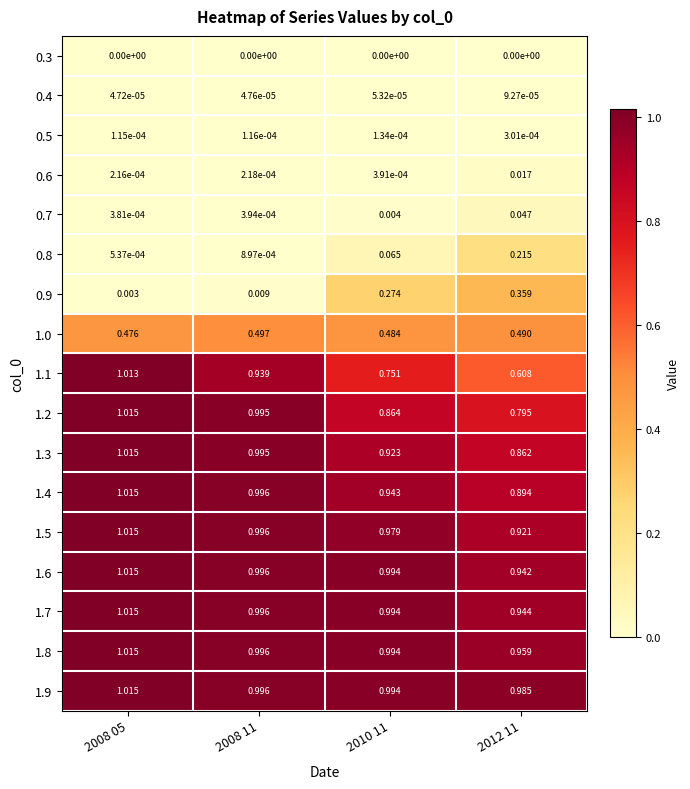

Is the value of 0.9 at 2010 11 greater than the value of 1.0 at 2008 11?

No